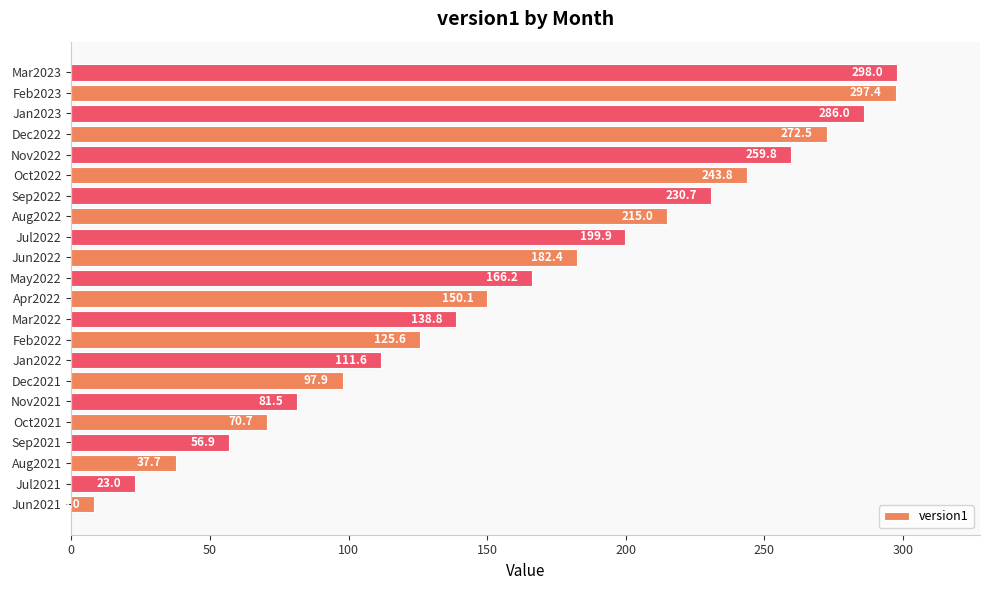

Rank the categories by value from highest to lowest.

Mar2023, Feb2023, Jan2023, Dec2022, Nov2022, Oct2022, Sep2022, Aug2022, Jul2022, Jun2022, May2022, Apr2022, Mar2022, Feb2022, Jan2022, Dec2021, Nov2021, Oct2021, Sep2021, Aug2021, Jul2021, Jun2021